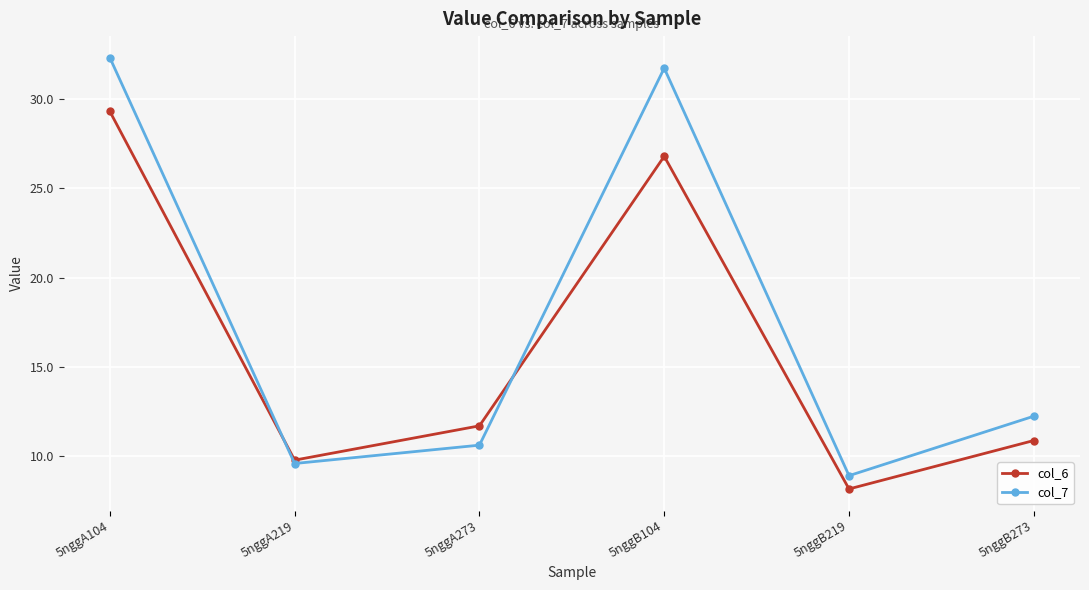

True or false: col_7 and col_6 cross at least once.

True